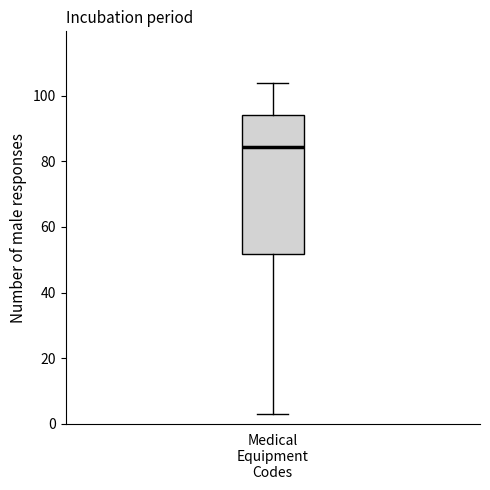

Where does the median line of the box for Medical Equipment Codes sit on the y-axis? The values are not printed on the chart, so give them approximately, as read against the axis.

84